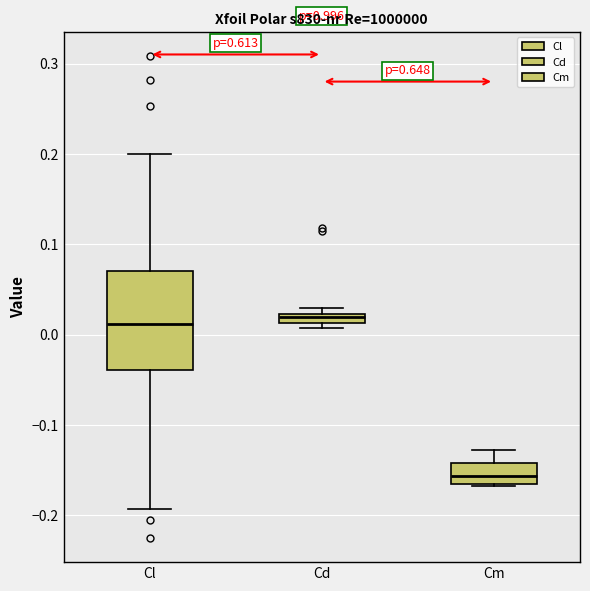

Which box is the tallest, from its lower edge to its upper edge?

Cl